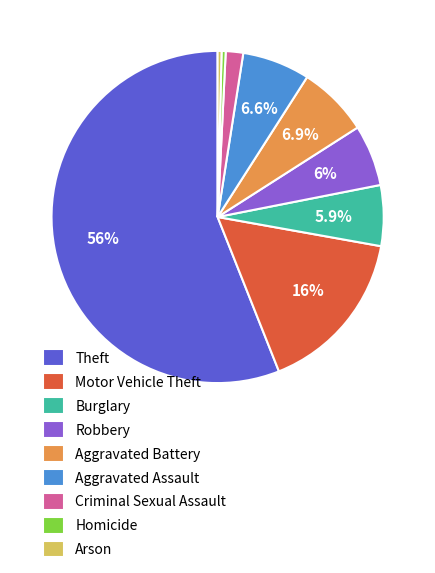

To the nearest percent, what is the average slice percentage?

11%